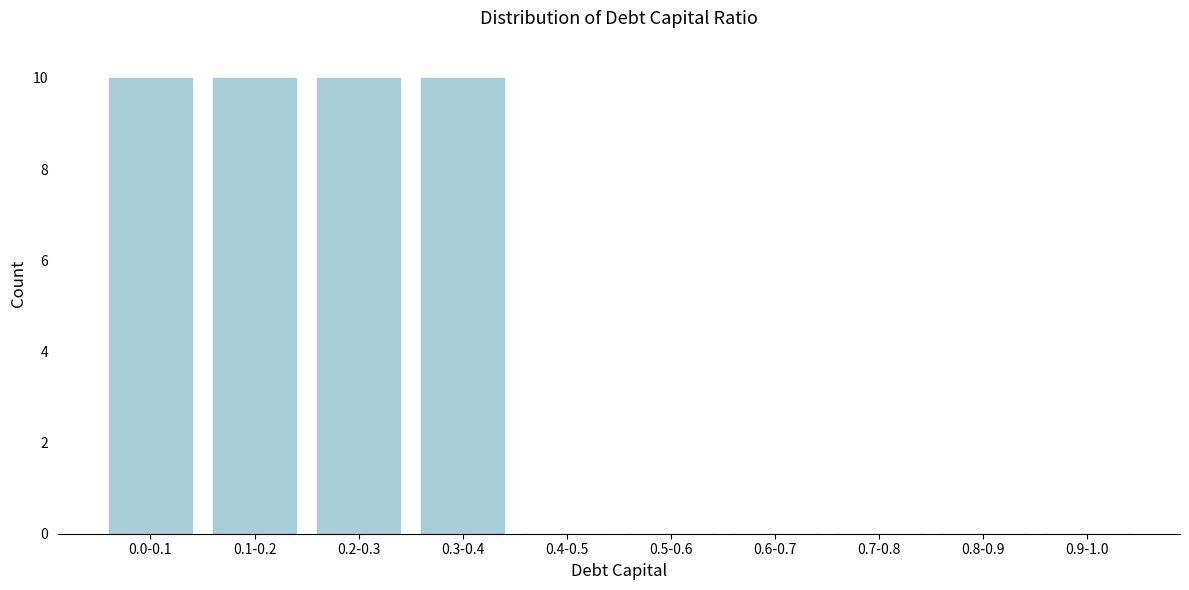

Reading left to right, list all the values displayed in this chart.

0.0-0.1=10	0.1-0.2=10	0.2-0.3=10	0.3-0.4=10	0.4-0.5=0	0.5-0.6=0	0.6-0.7=0	0.7-0.8=0	0.8-0.9=0	0.9-1.0=0